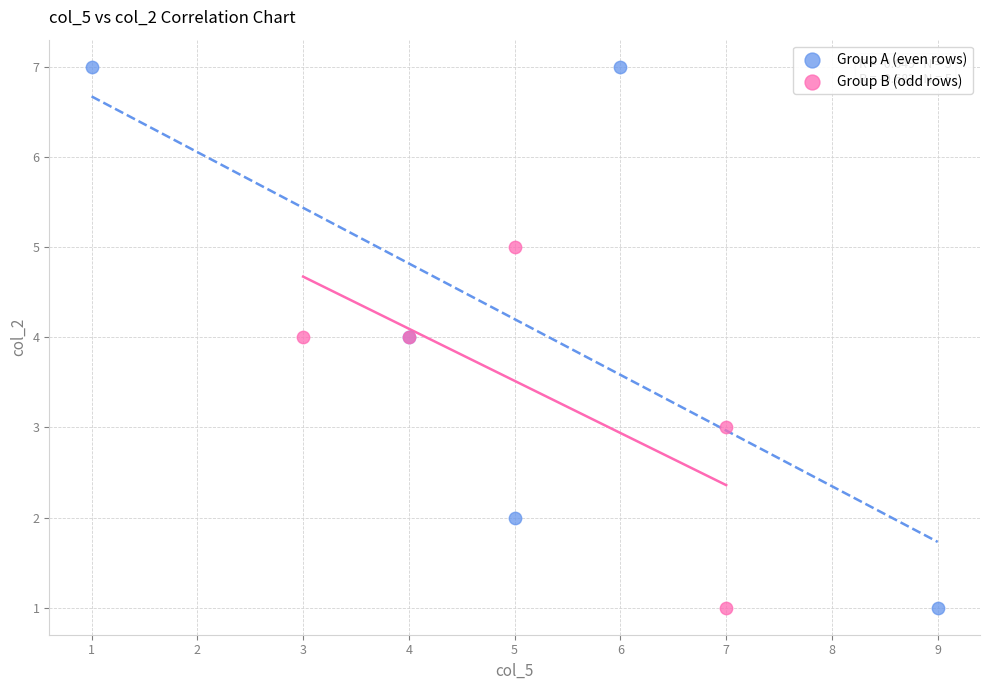

What are all the series names shown in the legend?

Group A (even rows), Group B (odd rows)